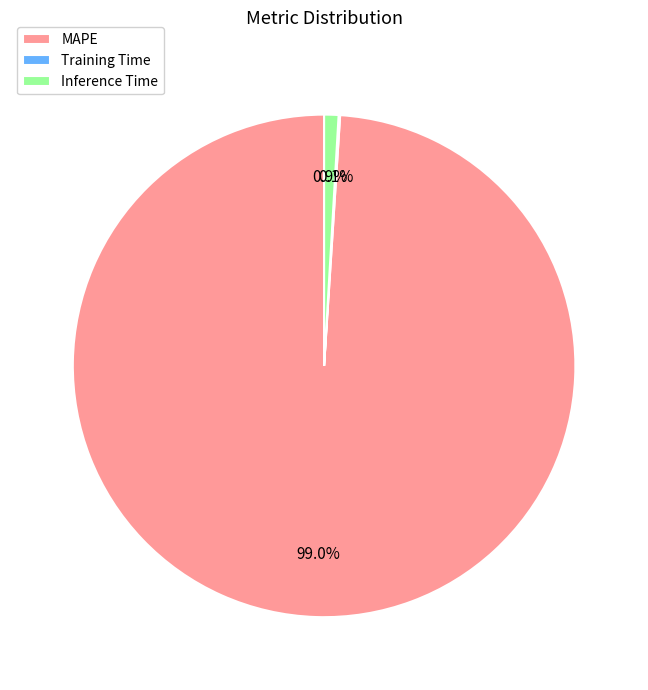

True or false: MAPE accounts for 99% of the total.

True